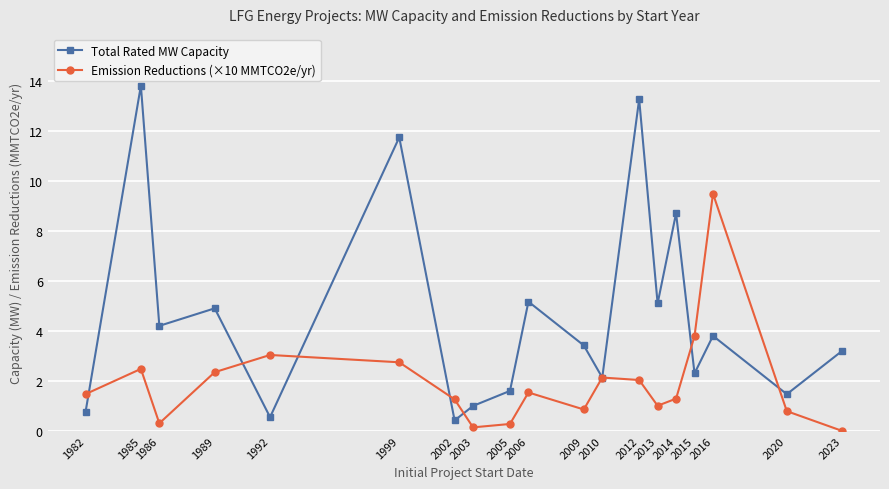

How many values in the Total Rated MW Capacity series exceed 3?

11